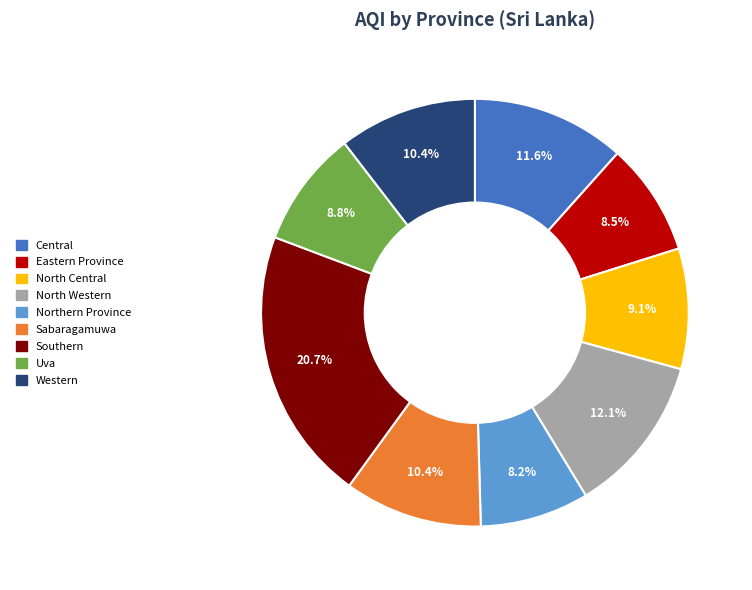

What is the ratio of the value at Uva to the value at North Central?

1.0